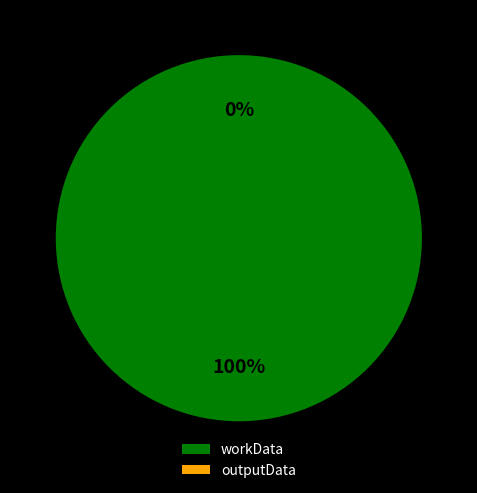

What is the smallest slice in the pie chart?

outputData